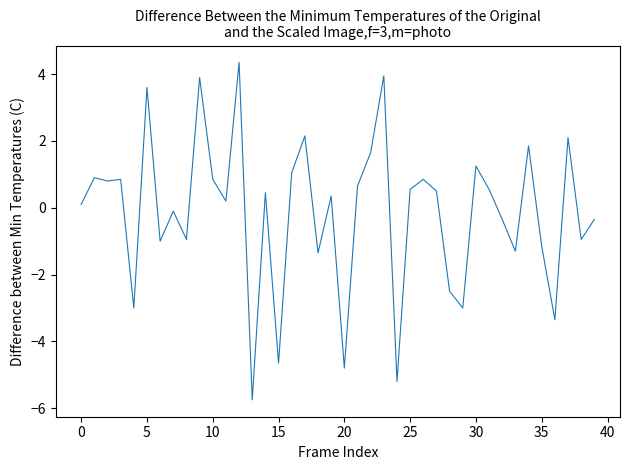

What is the maximum value shown in the chart?

4.4